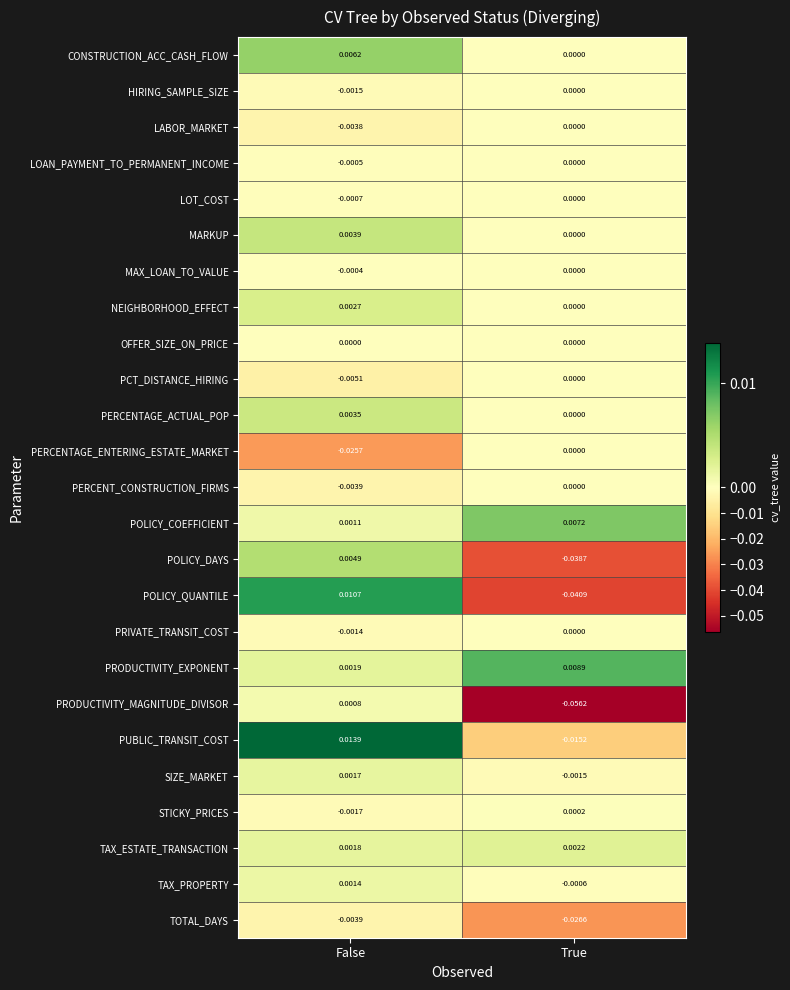

Which category has the lowest value across all series?

True